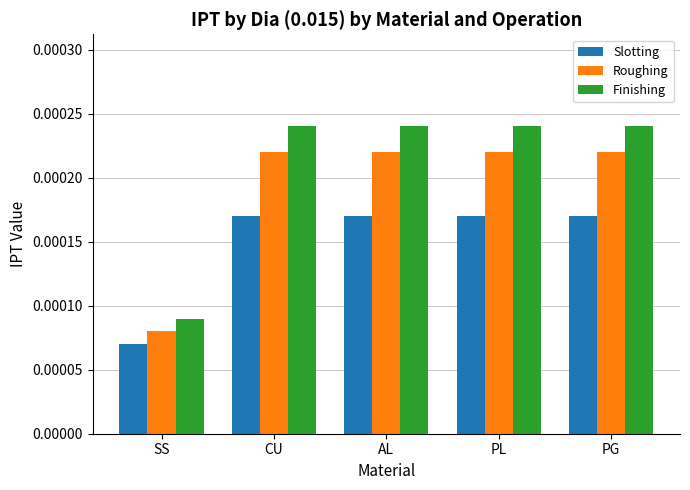

Which category has the lowest value in the Slotting series?

SS